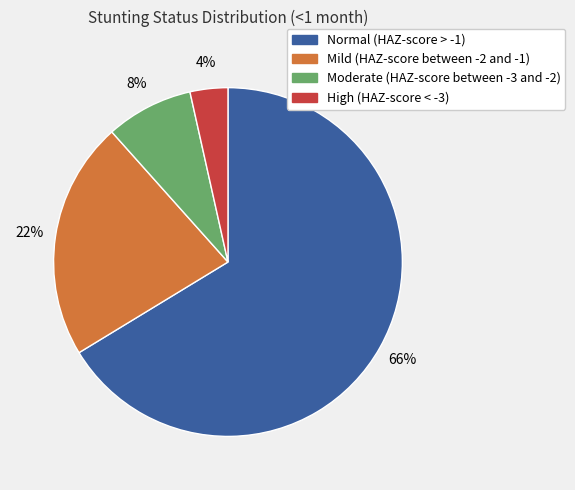

Which category has the smallest portion of the pie?

High (HAZ-score < -3)